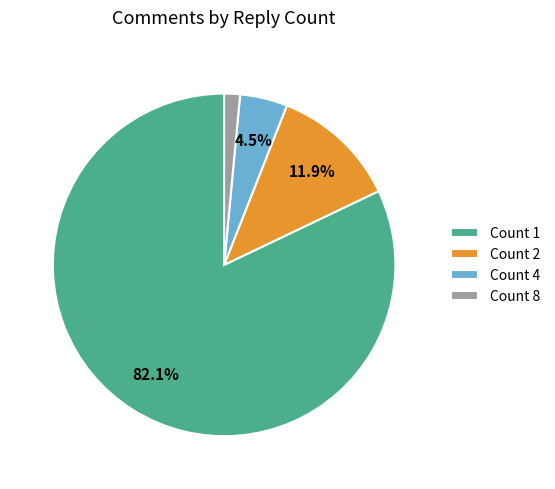

To the nearest percent, what is the difference between the largest and smallest slice percentages?

81%